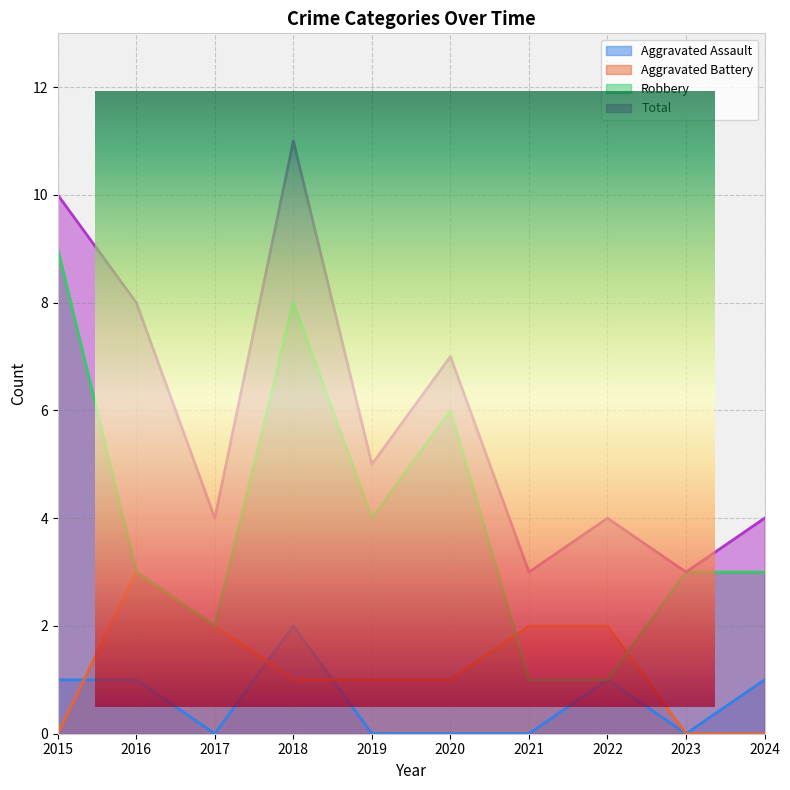

What is the value of the Aggravated Battery point at the 7th from the left?

2